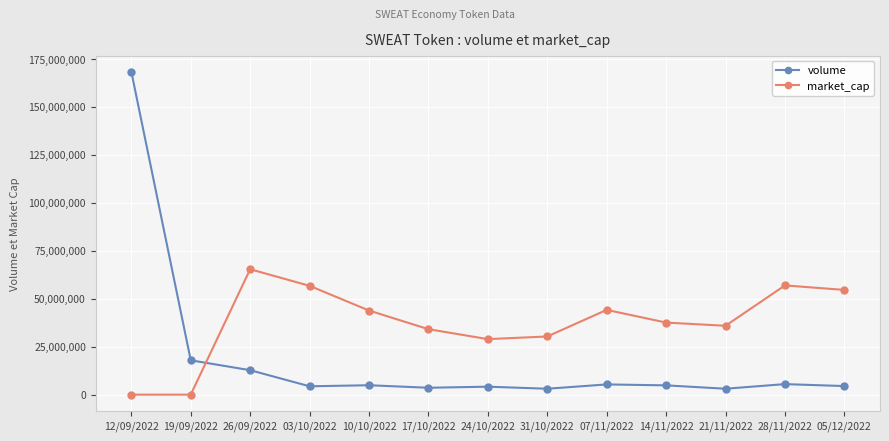

How many lines are shown in the chart?

2